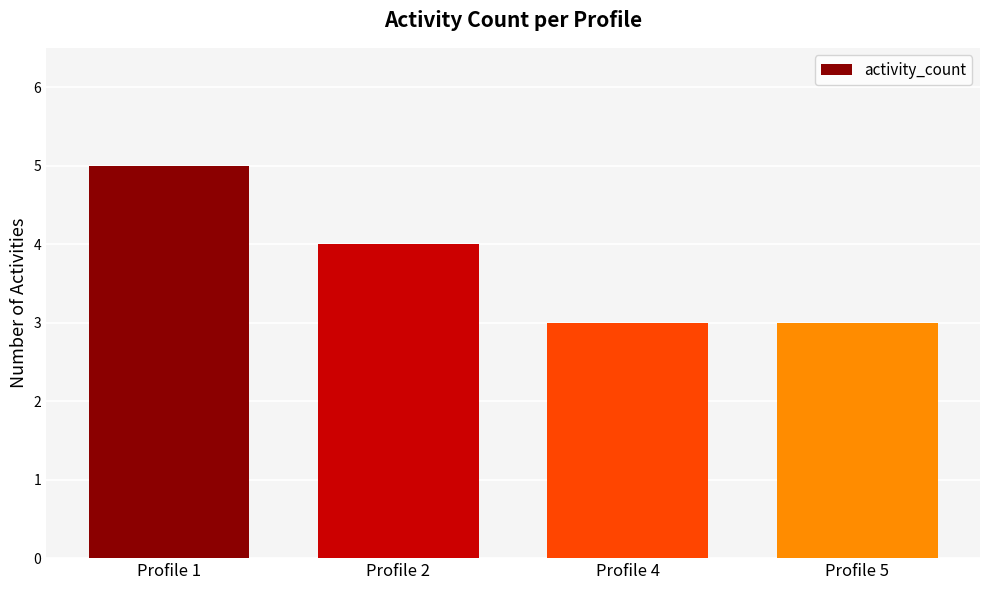

What is the maximum value shown in the chart?

5